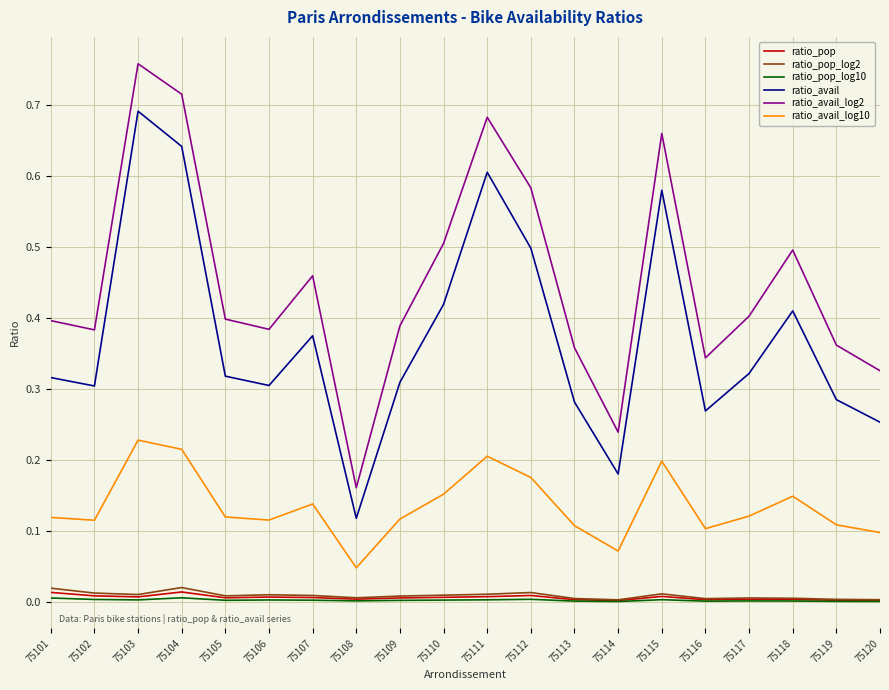

How many lines are shown in the chart?

6